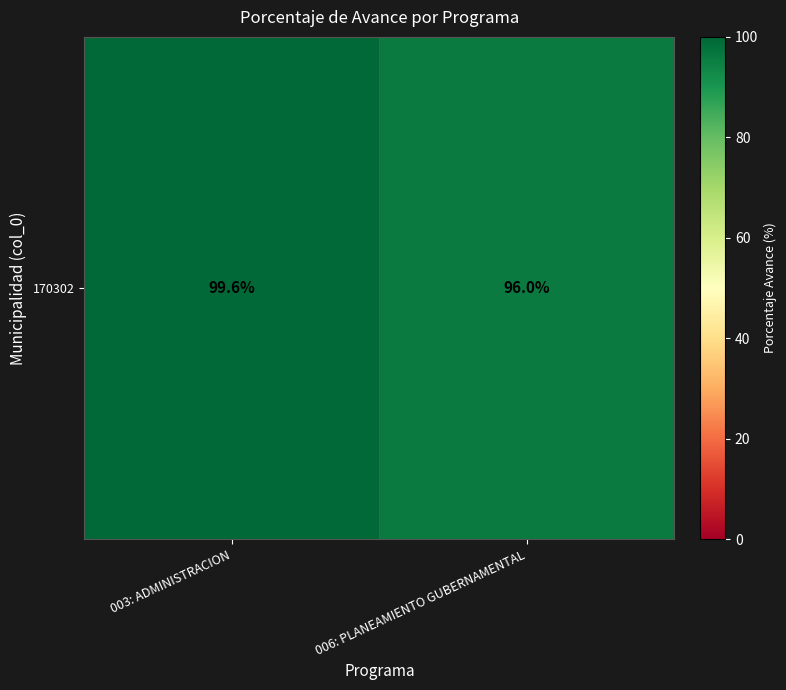

What is the ratio of the value at 003: ADMINISTRACION to the value at 006: PLANEAMIENTO GUBERNAMENTAL?

1.0